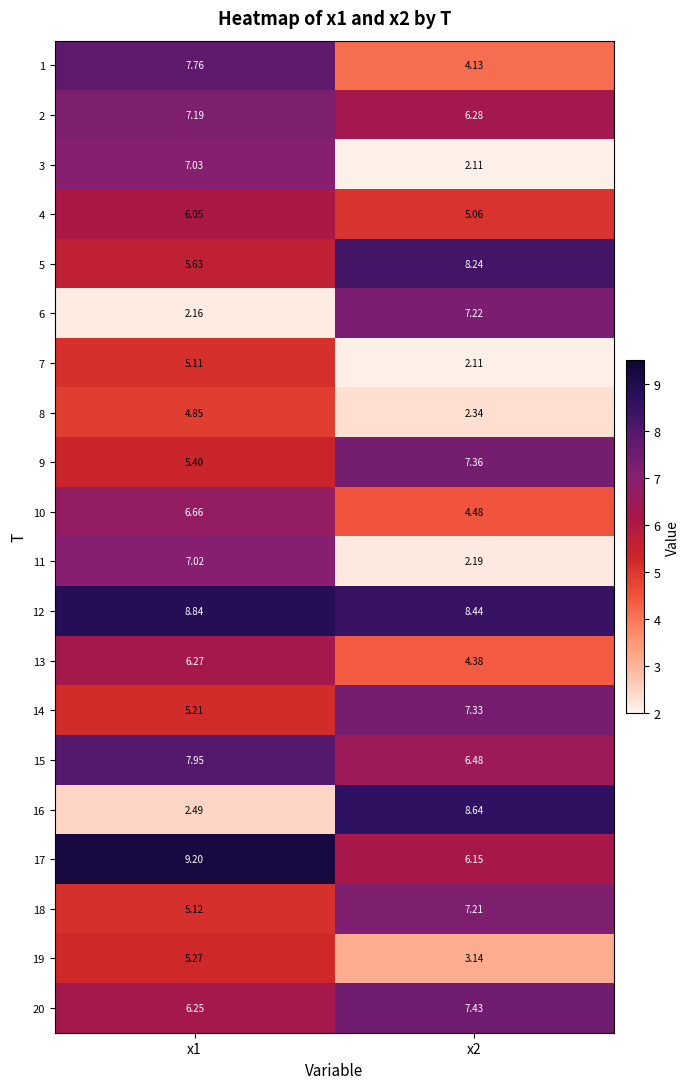

At which category does the chart reach its minimum across all series?

x2